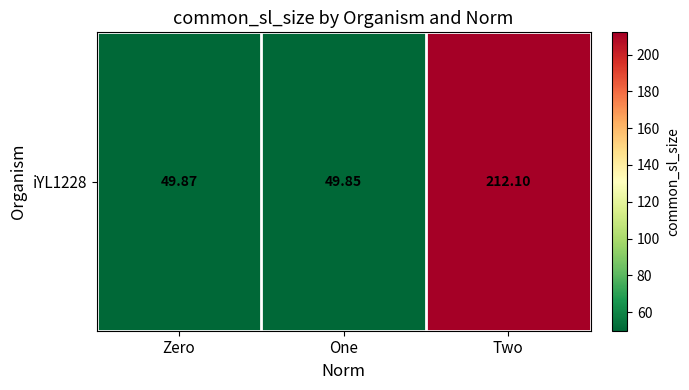

The value at Two is 212.1. True or false?

True